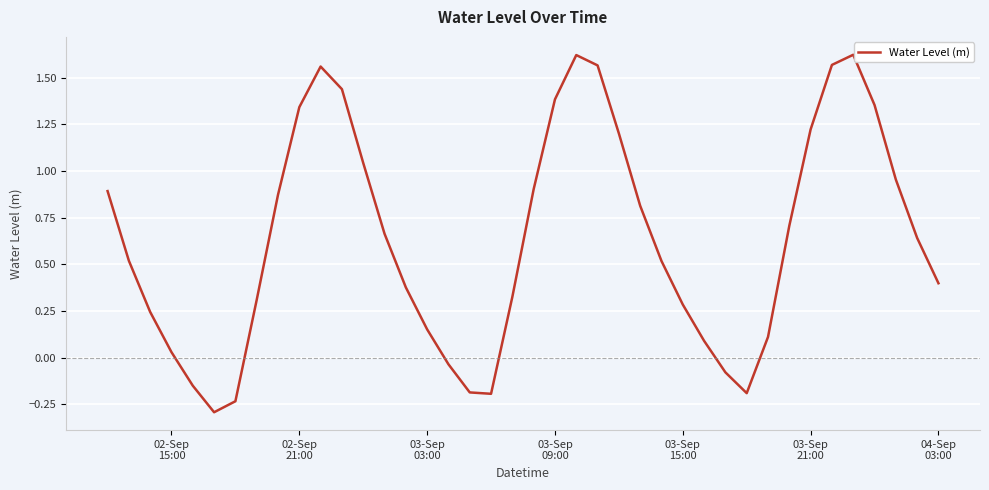

How many positive values are there?

32